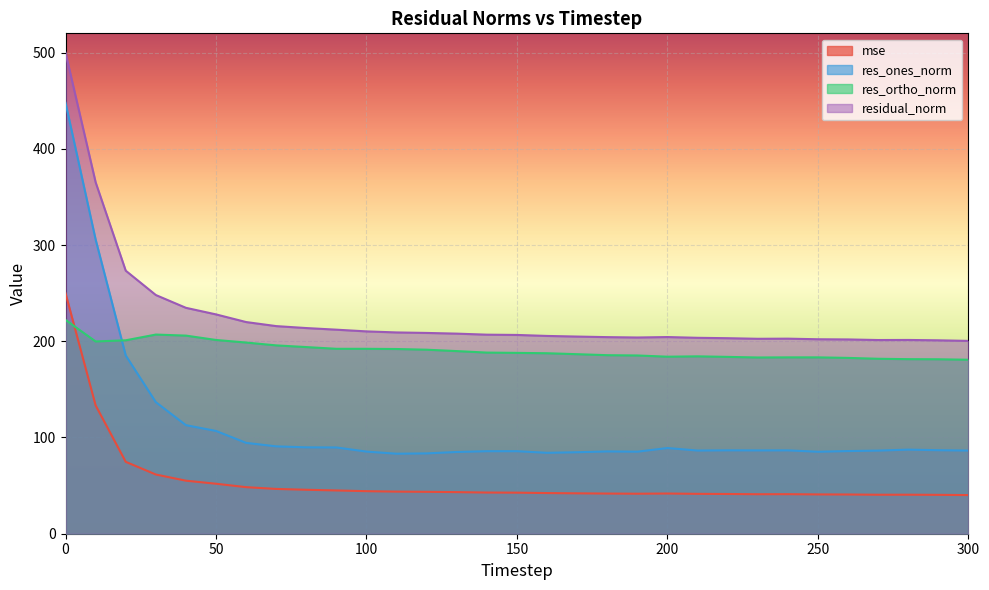

List the labels in order of res_ortho_norm value, smallest first.

300, 290, 280, 270, 260, 230, 250, 240, 220, 200, 210, 190, 180, 170, 160, 150, 140, 130, 120, 110, 100, 90, 80, 70, 60, 10, 20, 50, 40, 30, 0